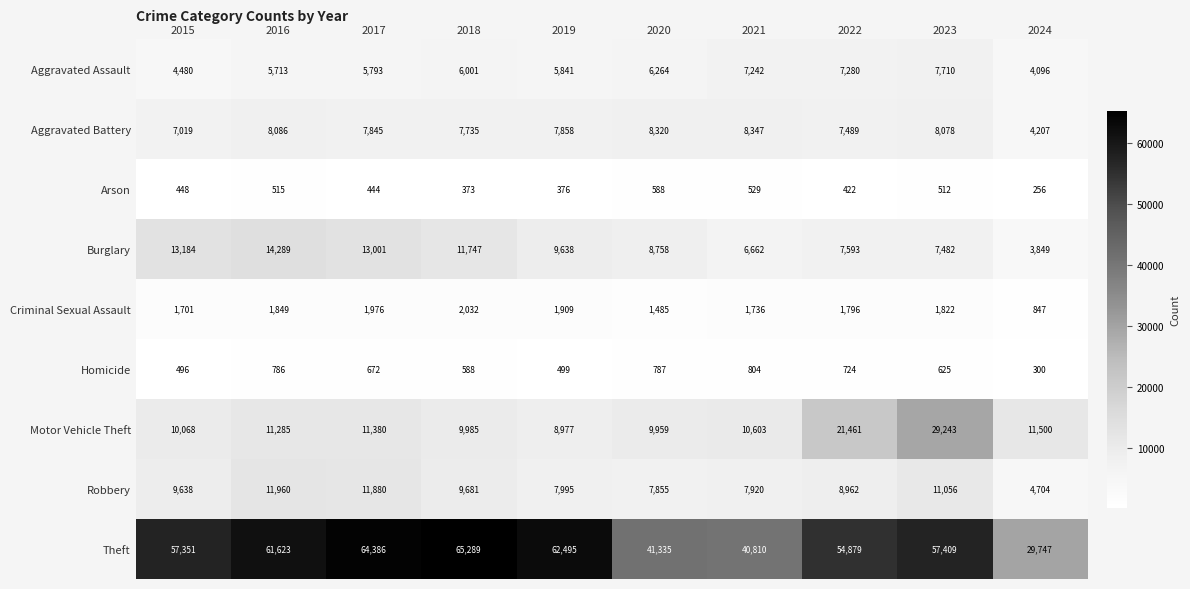

Which category has the lowest value across all series?

2024